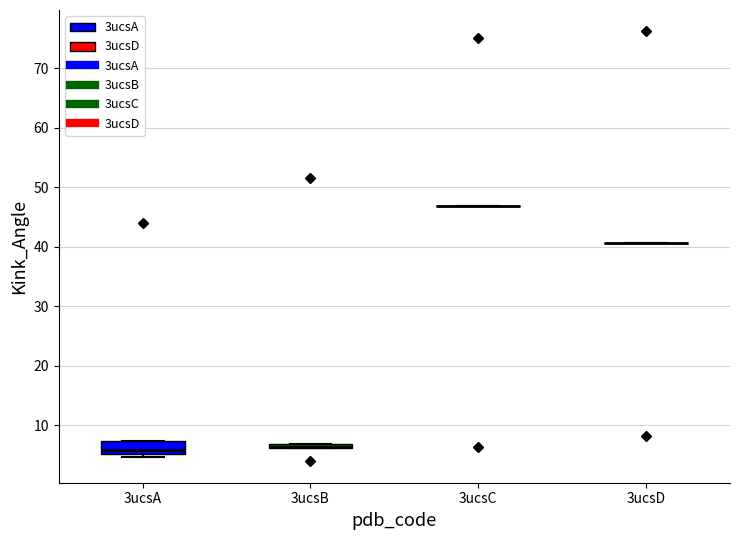

Where is the lower edge of the box for 3ucsA on the y-axis? The values are not printed on the chart, so give them approximately, as read against the axis.

5